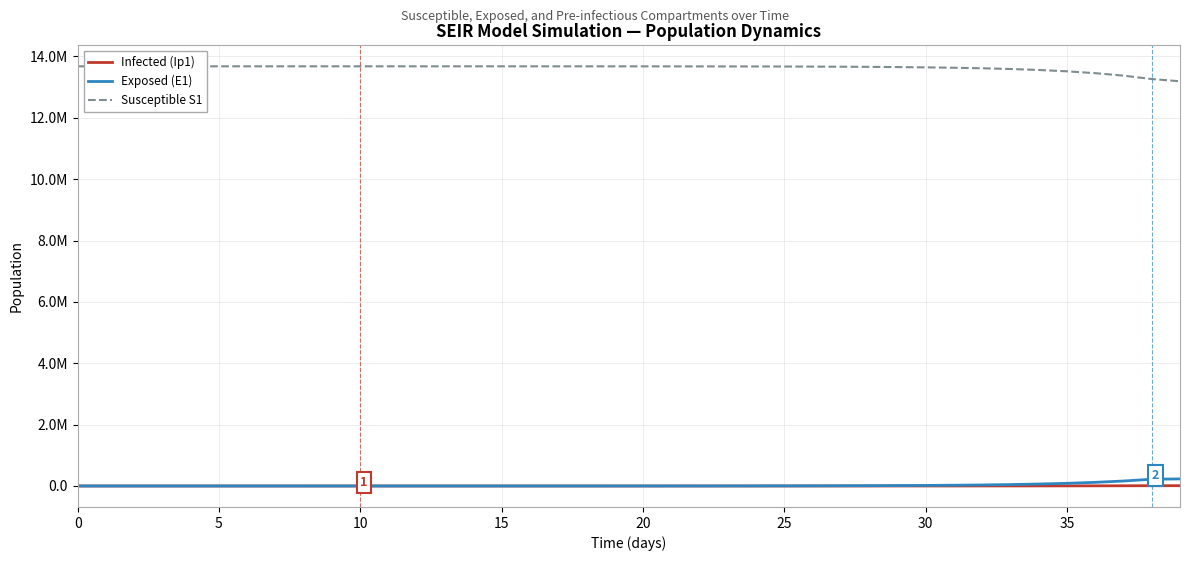

Does the chart have visible grid lines?

Yes